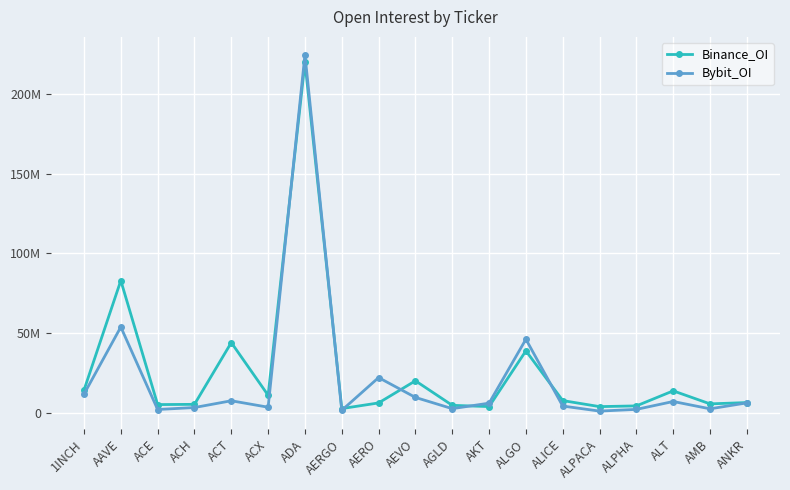

List the series in order of their overall mean, lowest first.

Bybit_OI, Binance_OI